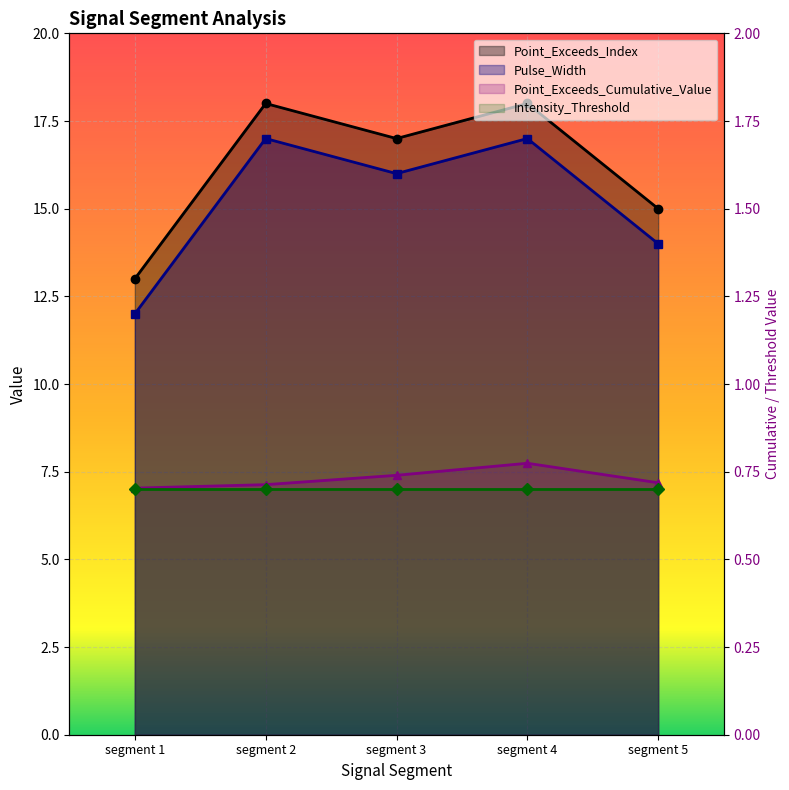

Which series has the largest range (max minus min)?

Point_Exceeds_Index